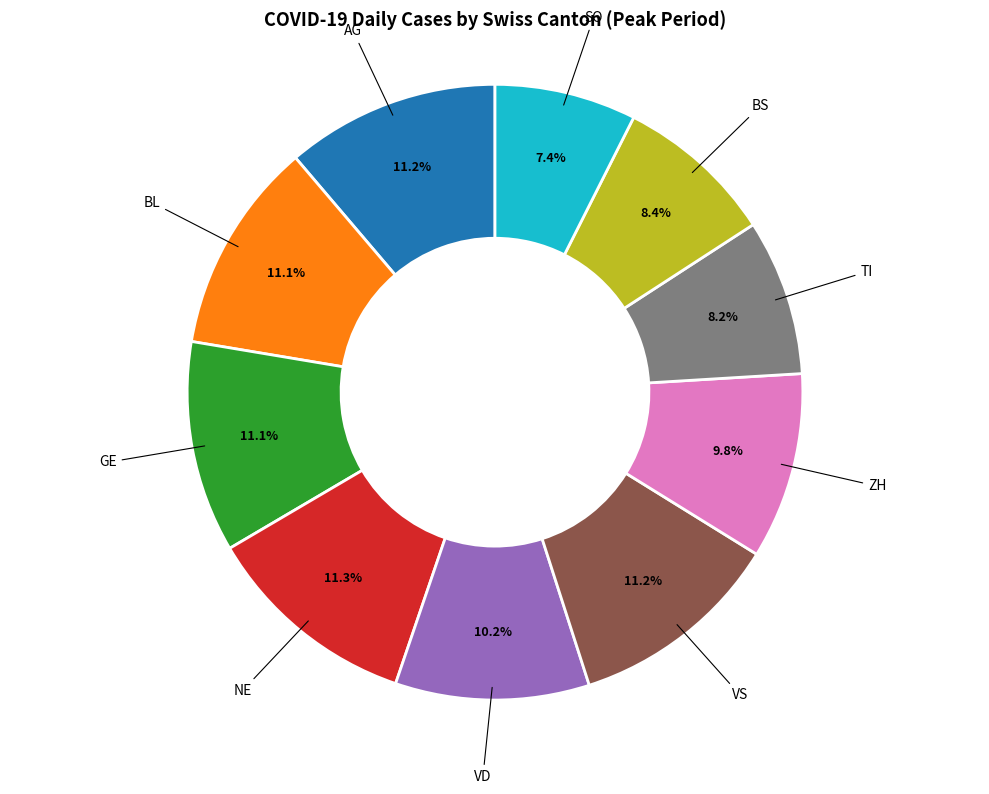

Does any single category account for the majority?

No